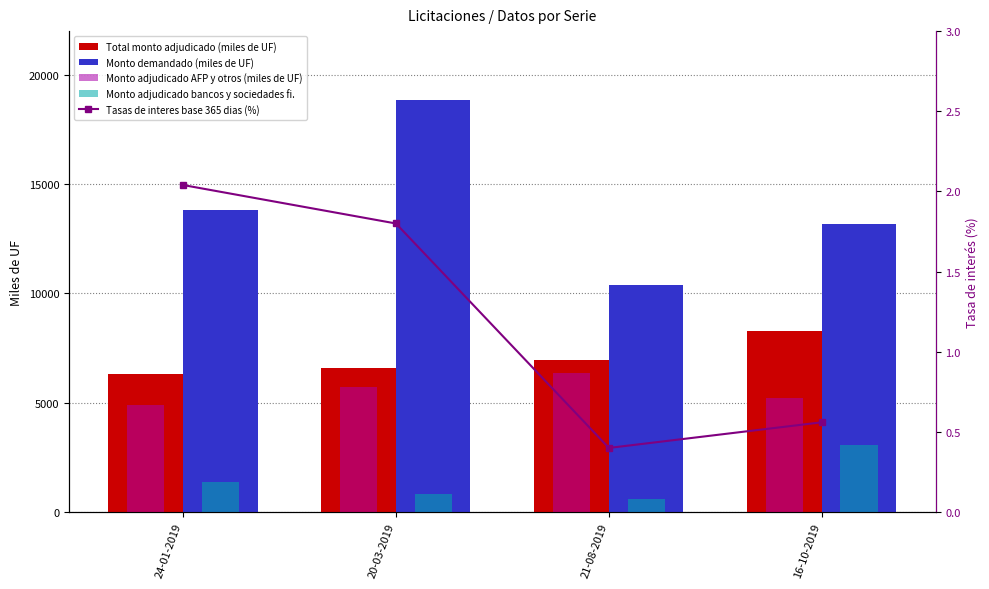

What is the difference between the Monto adjudicado bancos y sociedades fi. values at 24-01-2019 and 16-10-2019?

1670.0